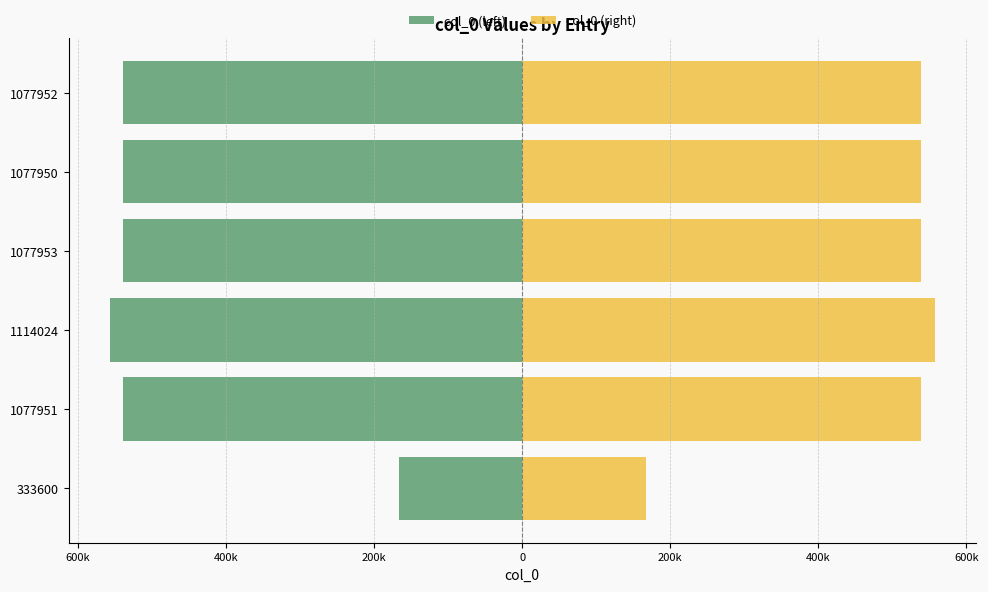

What is the minimum value for col_0 (left)?

-557012.0